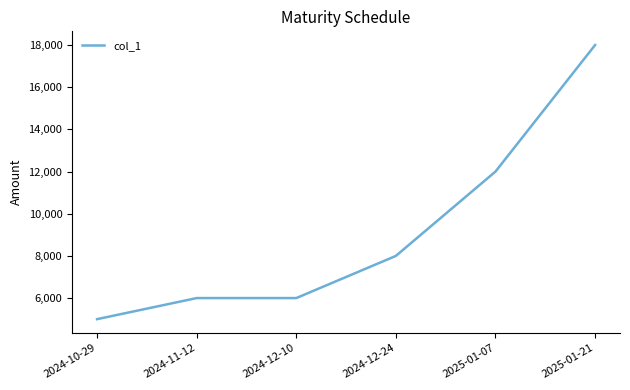

What position from the left is 2024-12-24?

4